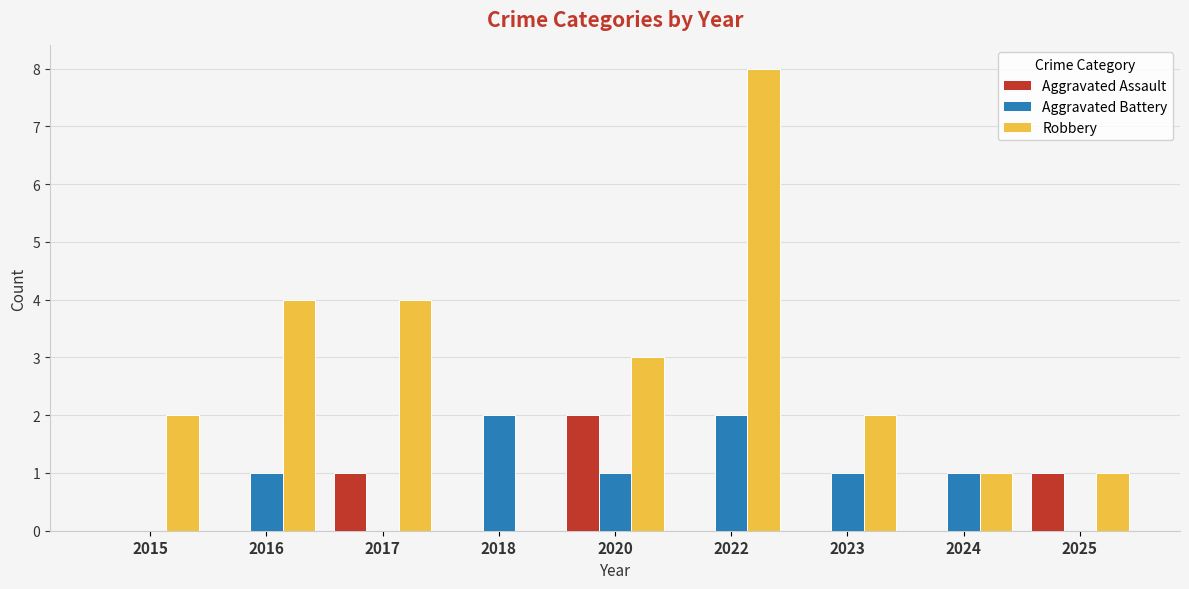

Reading left to right, transcribe all the data shown in this chart.

Aggravated Assault: 2015=0	2016=0	2017=1	2018=0	2020=2	2022=0	2023=0	2024=0	2025=1
Aggravated Battery: 2015=0	2016=1	2017=0	2018=2	2020=1	2022=2	2023=1	2024=1	2025=0
Robbery: 2015=2	2016=4	2017=4	2018=0	2020=3	2022=8	2023=2	2024=1	2025=1